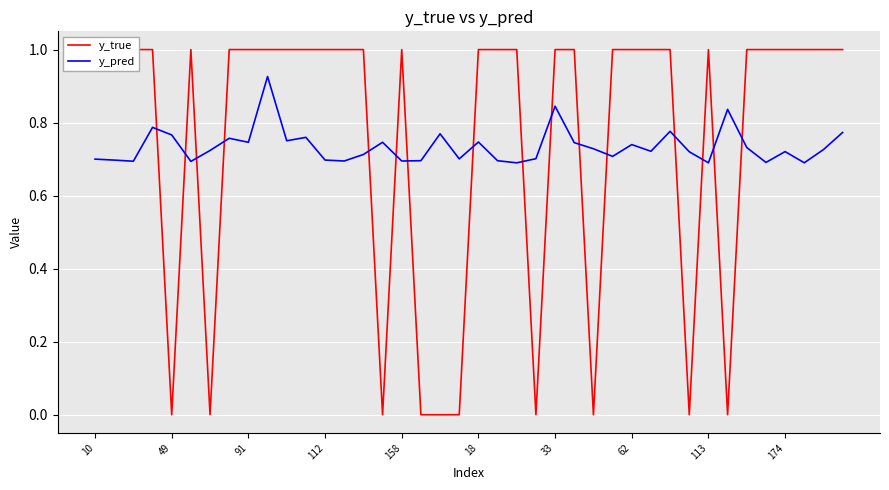

The y_pred series shows 0.4 at 62. True or false?

False